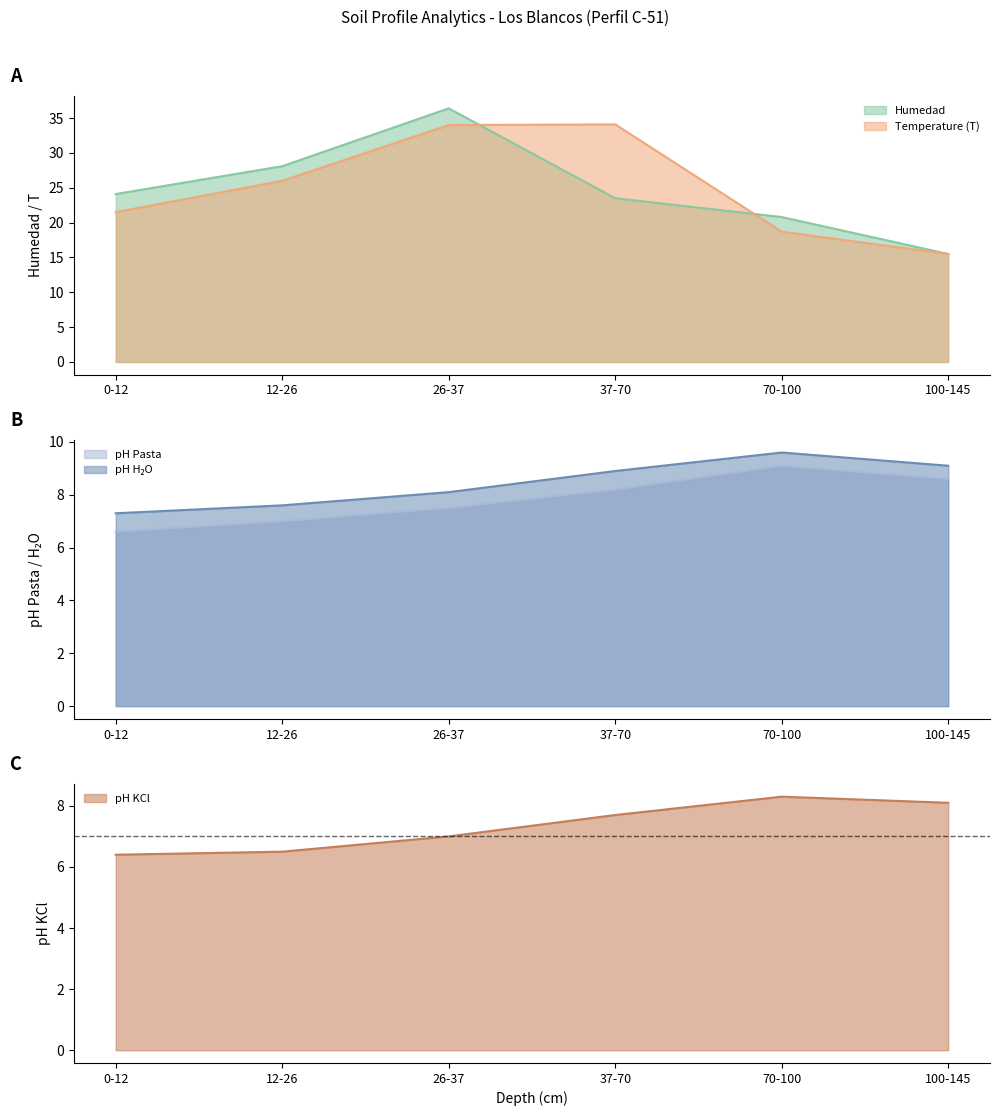

What is the label of the 5th point from the left?

70-100